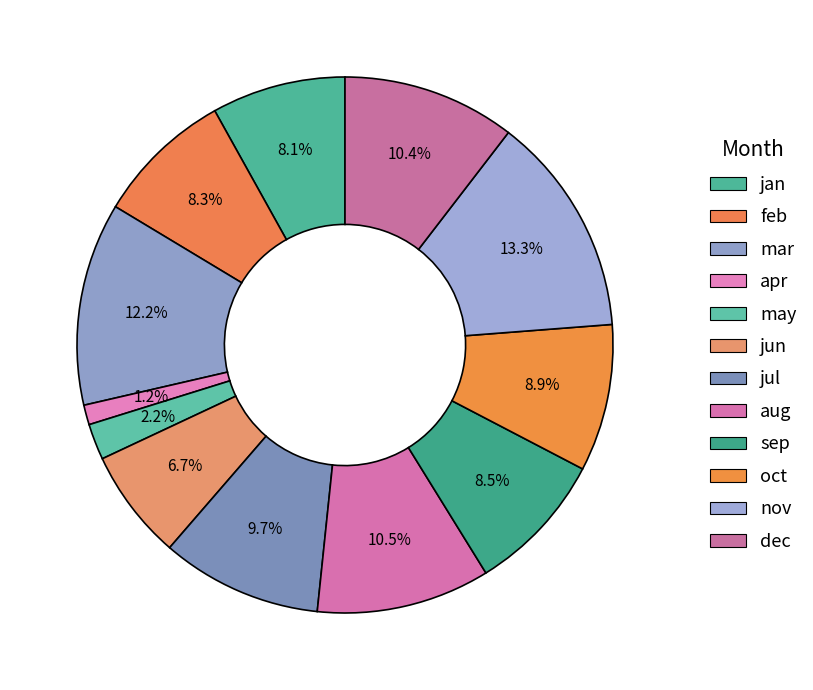

Approximately how many times larger is the value at mar compared to feb?

1.5